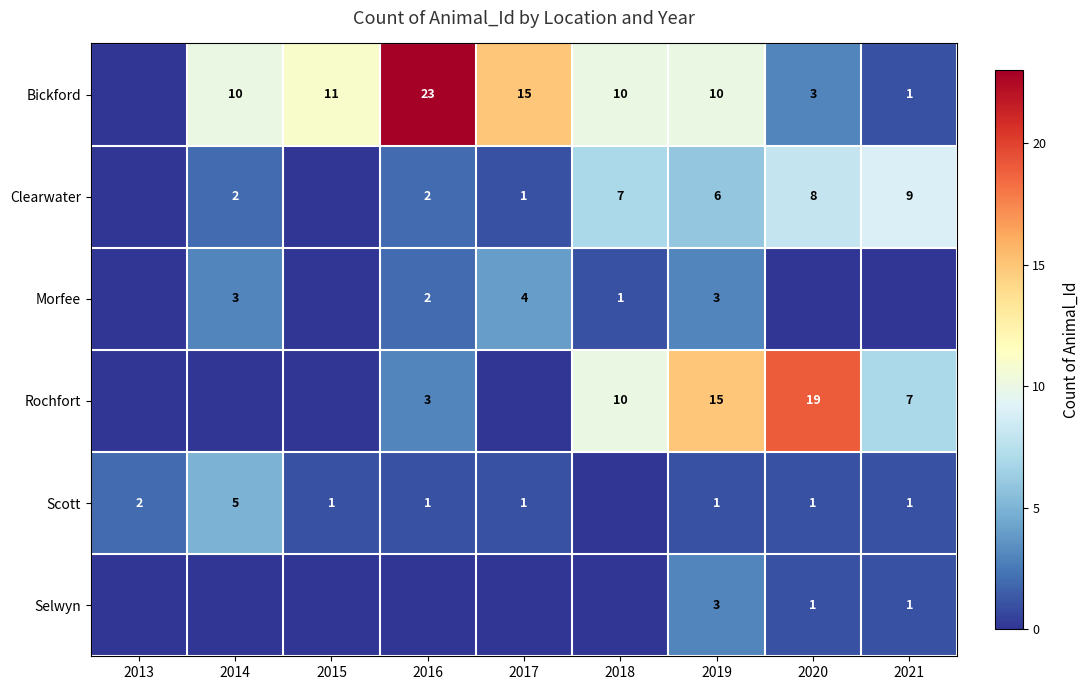

What is the difference between the Bickford values at 2019 and 2020?

7